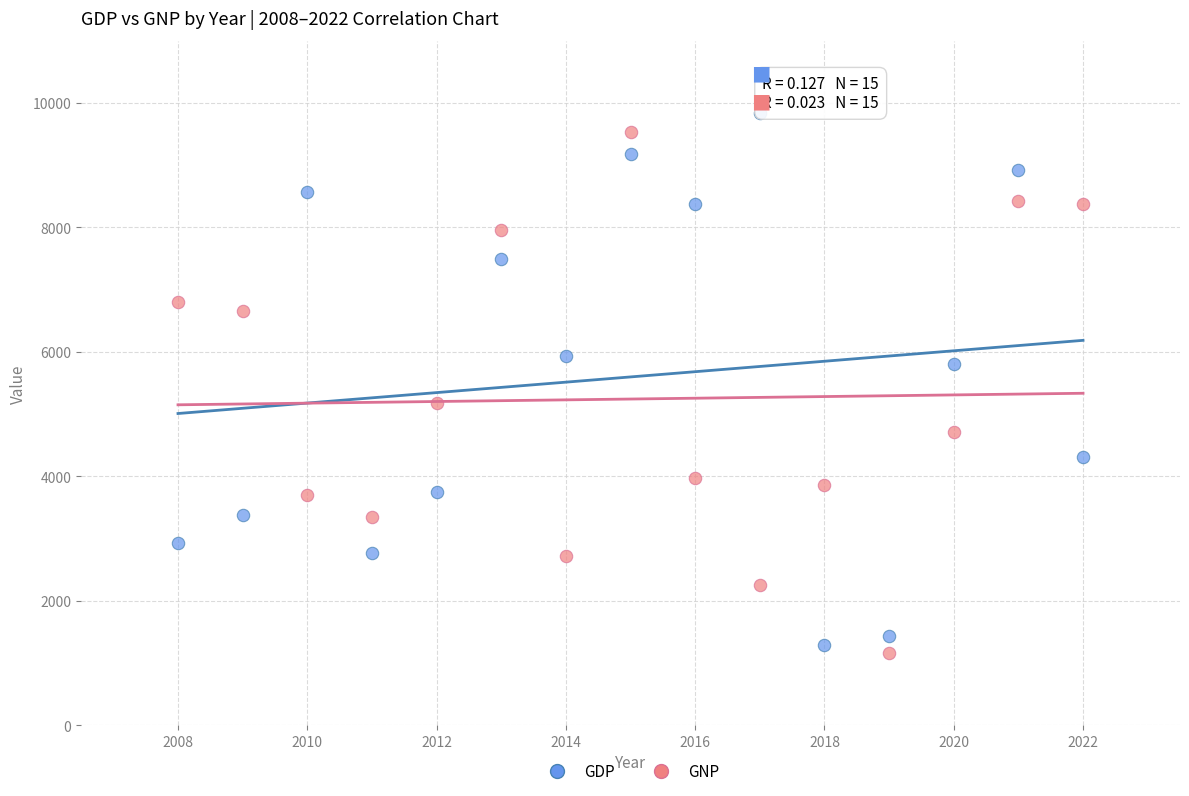

In the GNP series, what Y value is closest to 5346?

5174